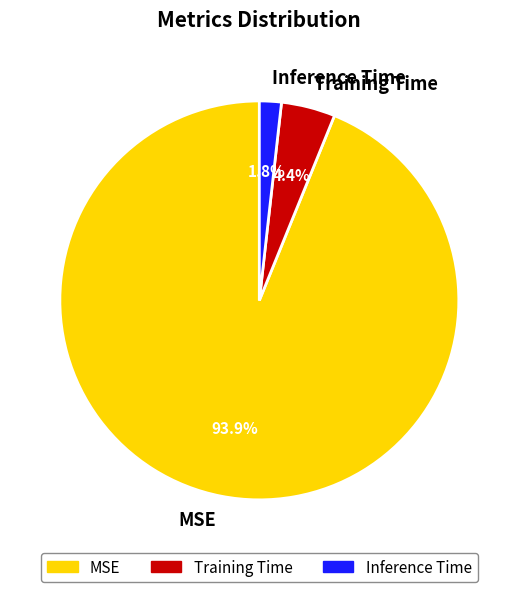

Which slice is the largest?

MSE